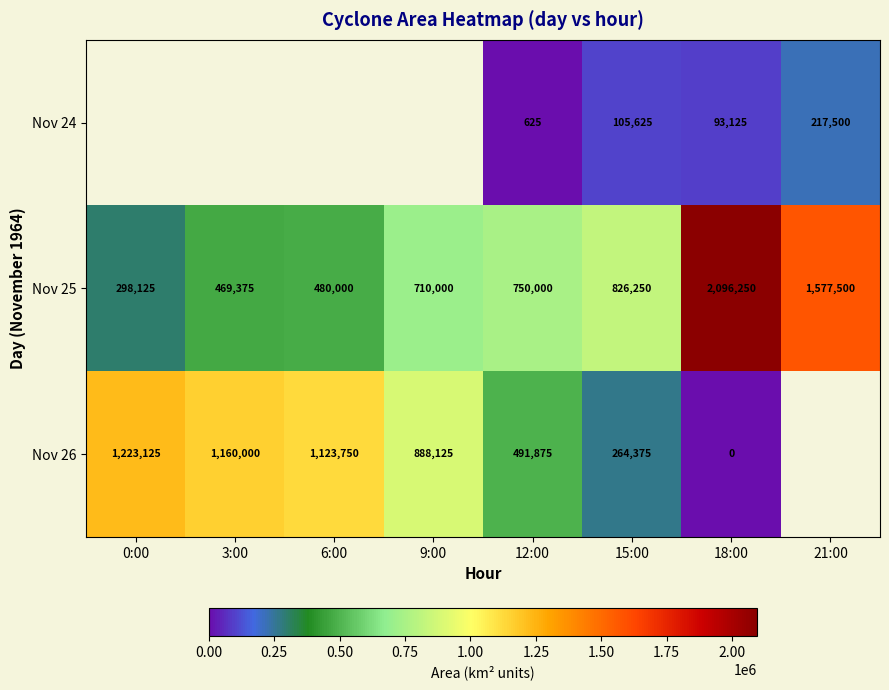

Which label corresponds to the smallest value in the chart?

18:00